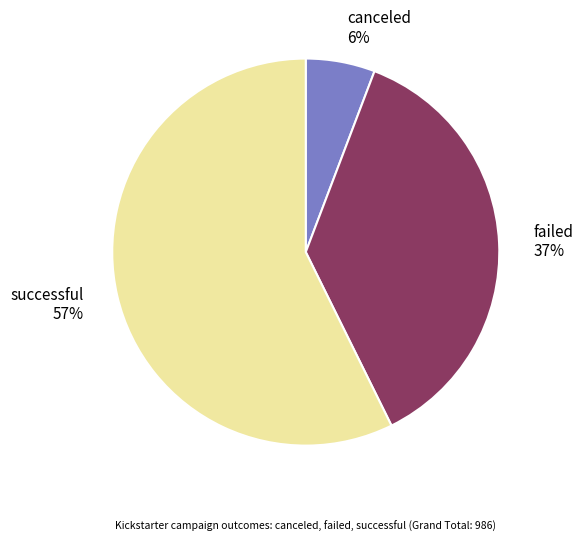

What is the largest slice in the pie chart?

successful